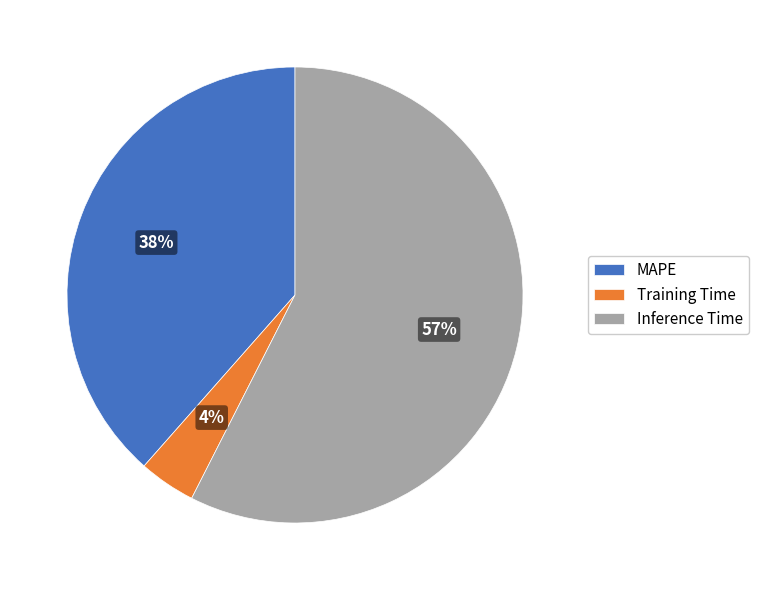

How many slices are in this pie chart?

3